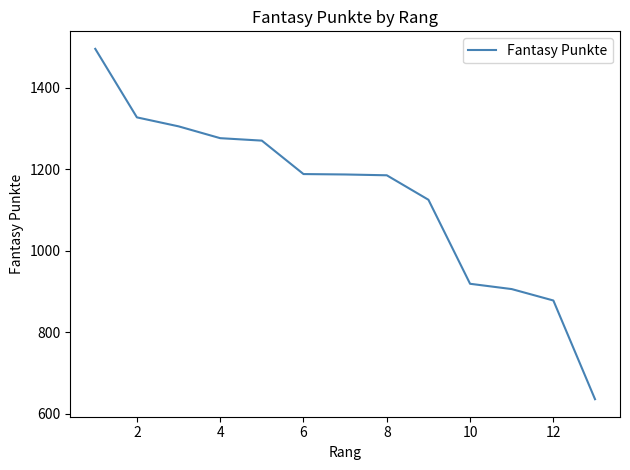

What is the smallest value displayed?

636